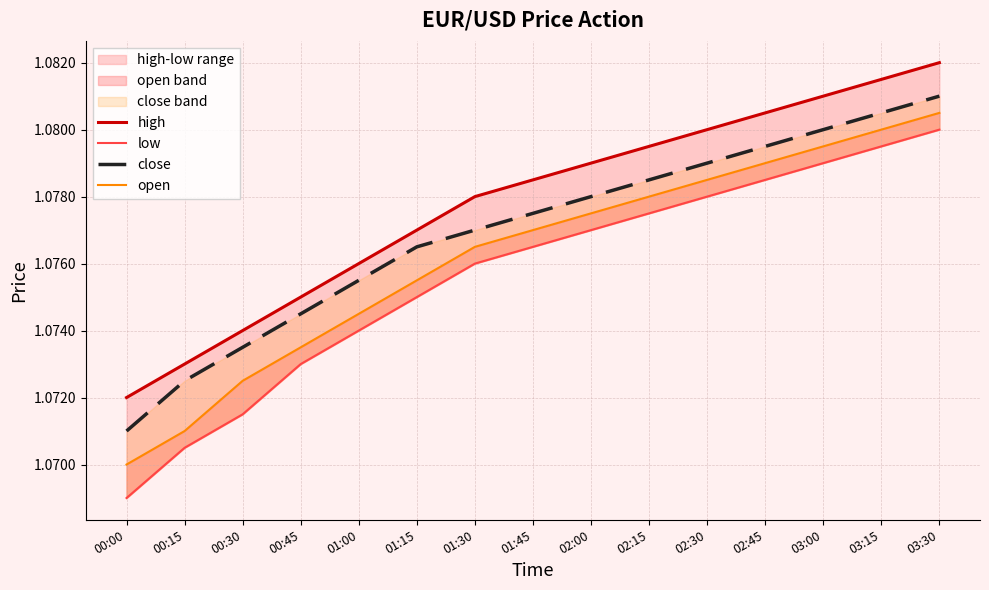

At which category is the sum across all series the highest?

03:30